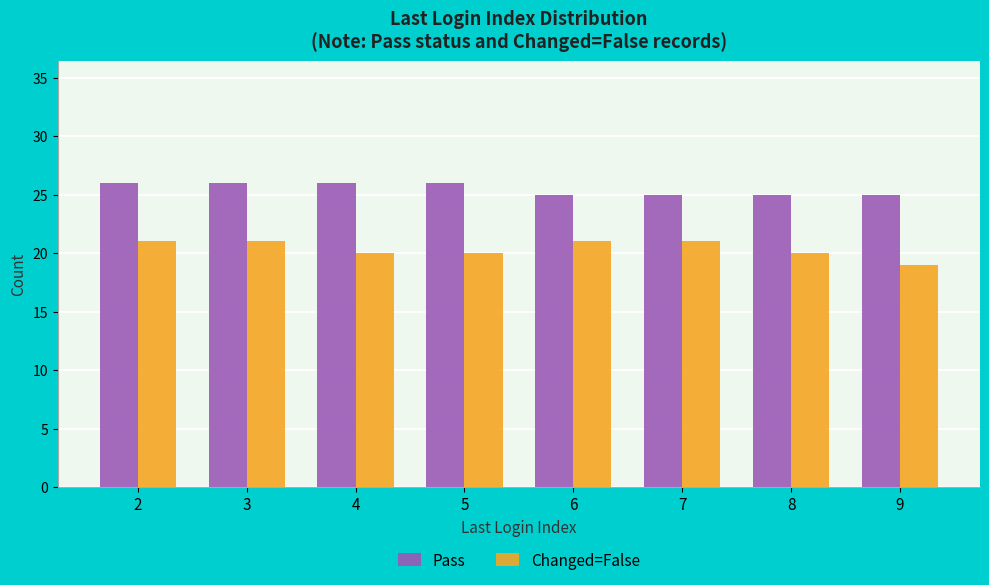

Rank the series by their maximum value, from highest to lowest.

Pass, Changed=False